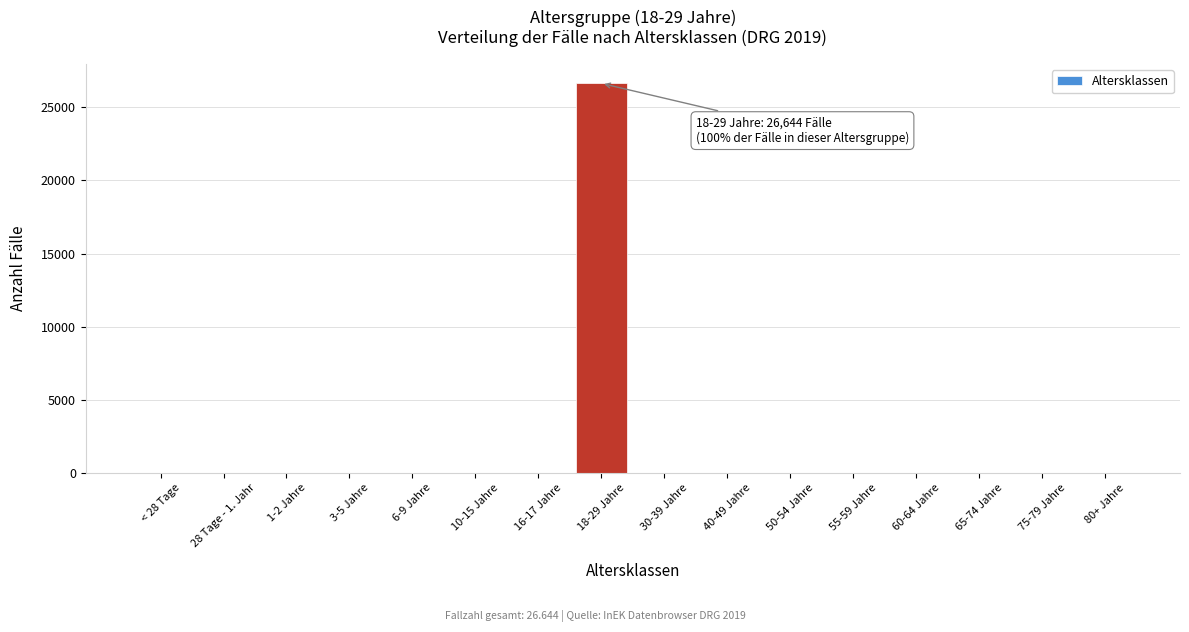

Reading right to left, transcribe all the data shown in this chart.

80+ Jahre=0	75-79 Jahre=0	65-74 Jahre=0	60-64 Jahre=0	55-59 Jahre=0	50-54 Jahre=0	40-49 Jahre=0	30-39 Jahre=0	18-29 Jahre=26644	16-17 Jahre=0	10-15 Jahre=0	6-9 Jahre=0	3-5 Jahre=0	1-2 Jahre=0	28 Tage - 1. Jahr=0	< 28 Tage=0